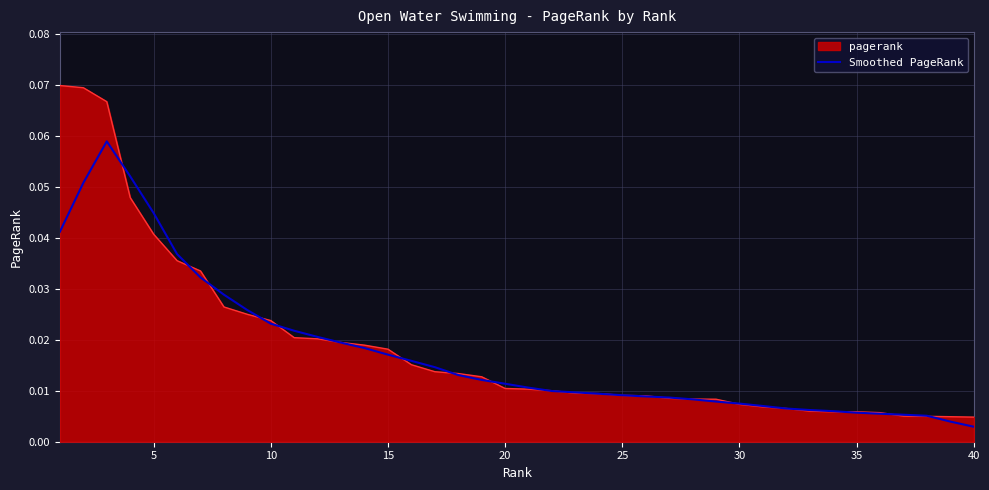

Which series has the largest range (max minus min)?

pagerank